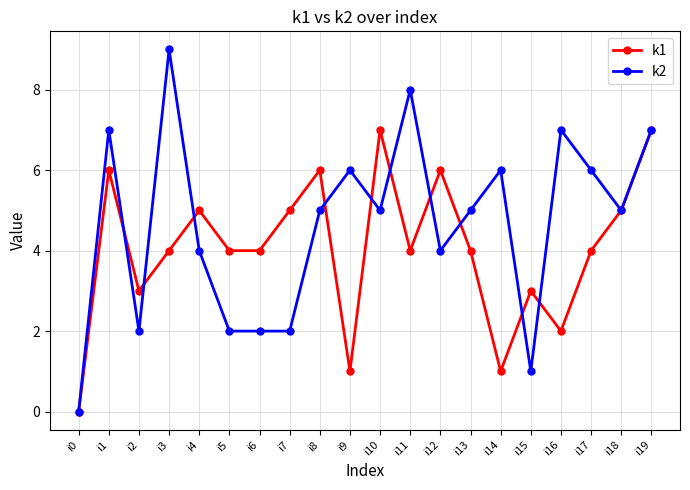

Which category has the highest value across all series?

i3